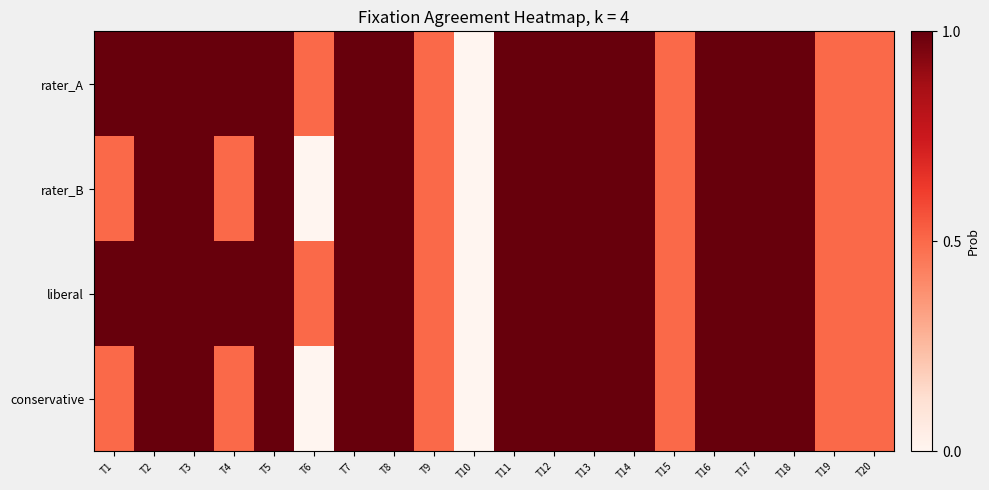

Rank the series at T6 from highest to lowest value.

rater_A, liberal, rater_B, conservative